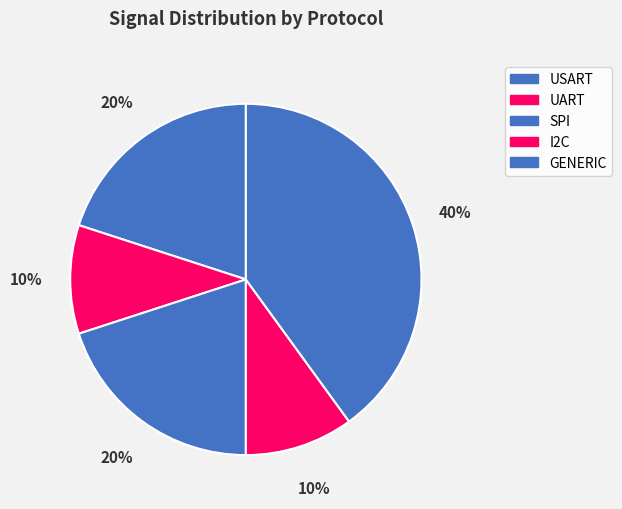

Count the number of slices in the pie.

5